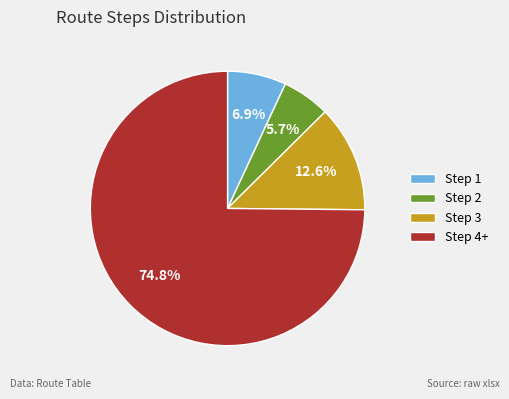

Is the sum of Step 2 and Step 1 greater than half?

No